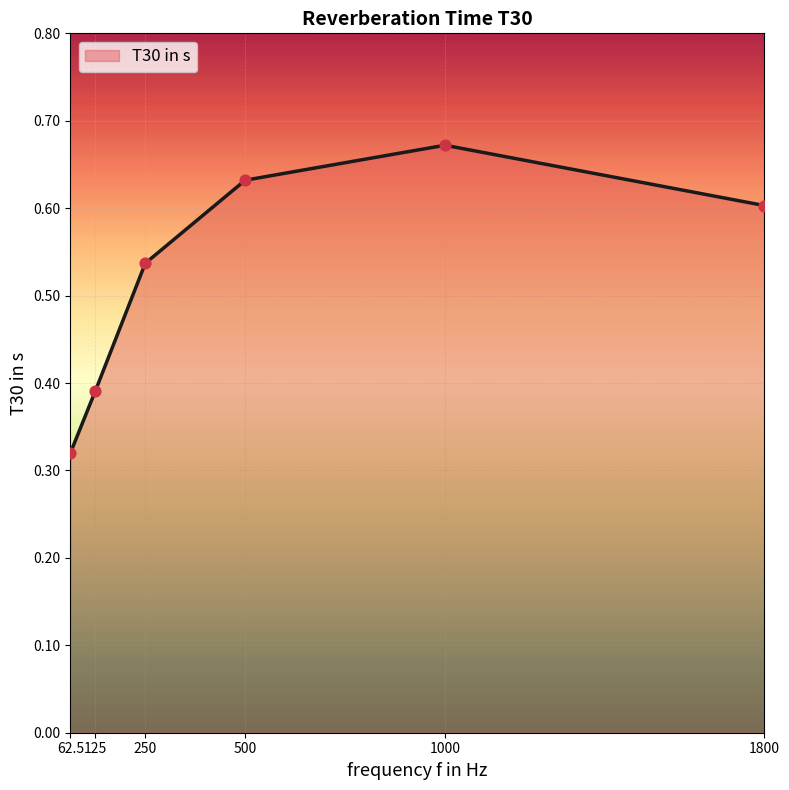

Which has a higher value, 125 or 500?

500